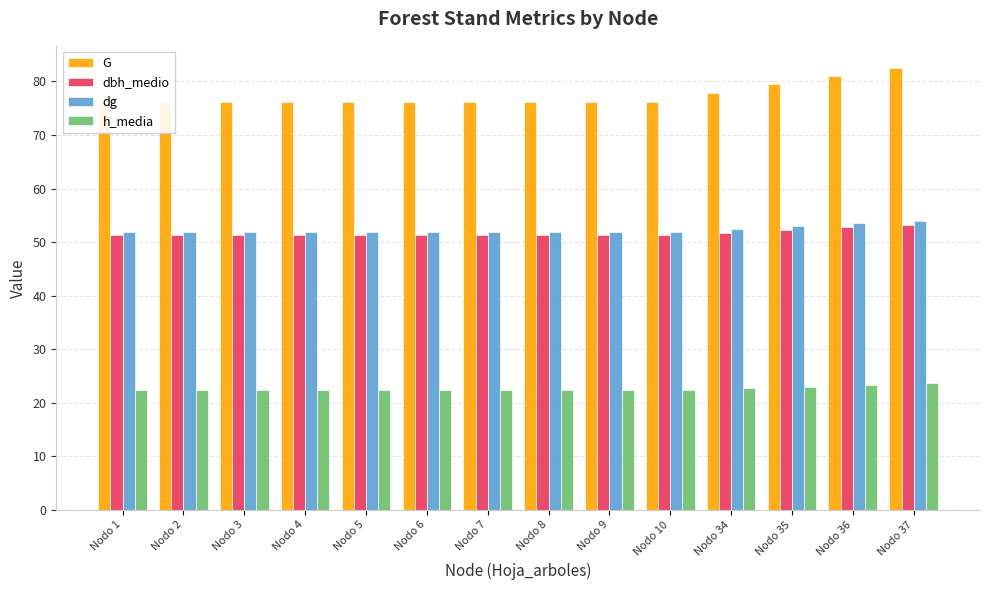

What are all the series names shown in the legend?

G, dbh_medio, dg, h_media